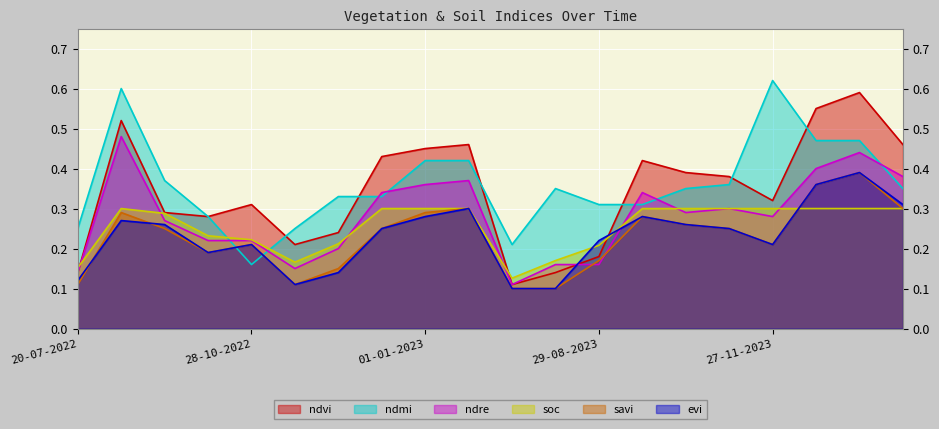

Reading left to right, extract all data points from this chart.

ndvi: 0.1	0.5	0.3	0.3	0.3	0.2	0.2	0.4	0.5	0.5	0.1	0.1	0.2	0.4	0.4	0.4	0.3	0.6	0.6	0.5
evi: 0.1	0.3	0.3	0.2	0.2	0.1	0.1	0.2	0.3	0.3	0.1	0.1	0.2	0.3	0.3	0.2	0.2	0.4	0.4	0.3
savi: 0.1	0.3	0.2	0.2	0.2	0.1	0.1	0.2	0.3	0.3	0.1	0.1	0.2	0.3	0.3	0.2	0.2	0.4	0.4	0.3
ndre: 0.1	0.5	0.3	0.2	0.2	0.1	0.2	0.3	0.4	0.4	0.1	0.2	0.2	0.3	0.3	0.3	0.3	0.4	0.4	0.4
ndmi: 0.2	0.6	0.4	0.3	0.2	0.2	0.3	0.3	0.4	0.4	0.2	0.3	0.3	0.3	0.3	0.4	0.6	0.5	0.5	0.3
soc: 0.2	0.3	0.3	0.2	0.2	0.2	0.2	0.3	0.3	0.3	0.1	0.2	0.2	0.3	0.3	0.3	0.3	0.3	0.3	0.3